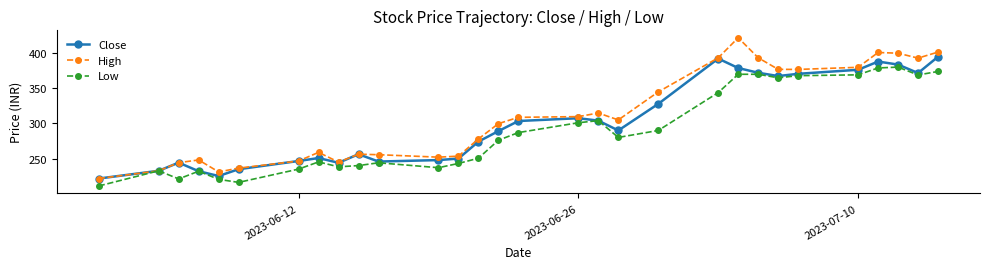

What is the maximum value shown in the chart?

422.0